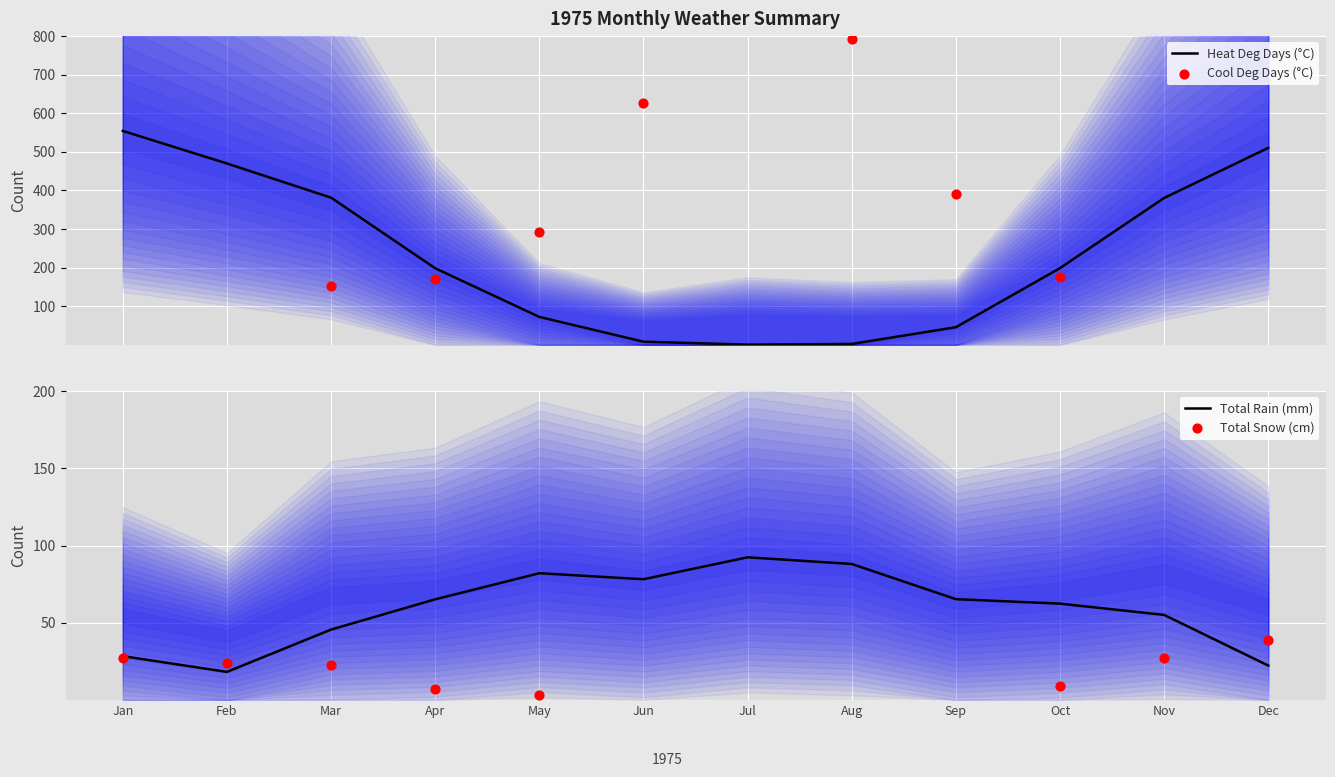

Which series has the largest total across all categories?

heat_deg_days